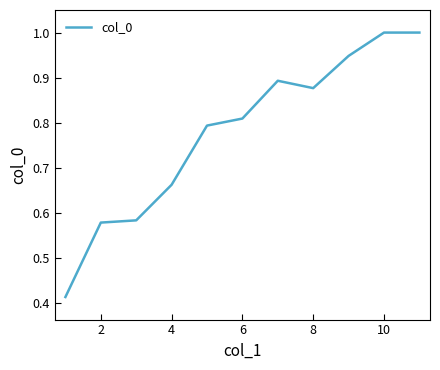

What is the maximum value shown in the chart?

1.0